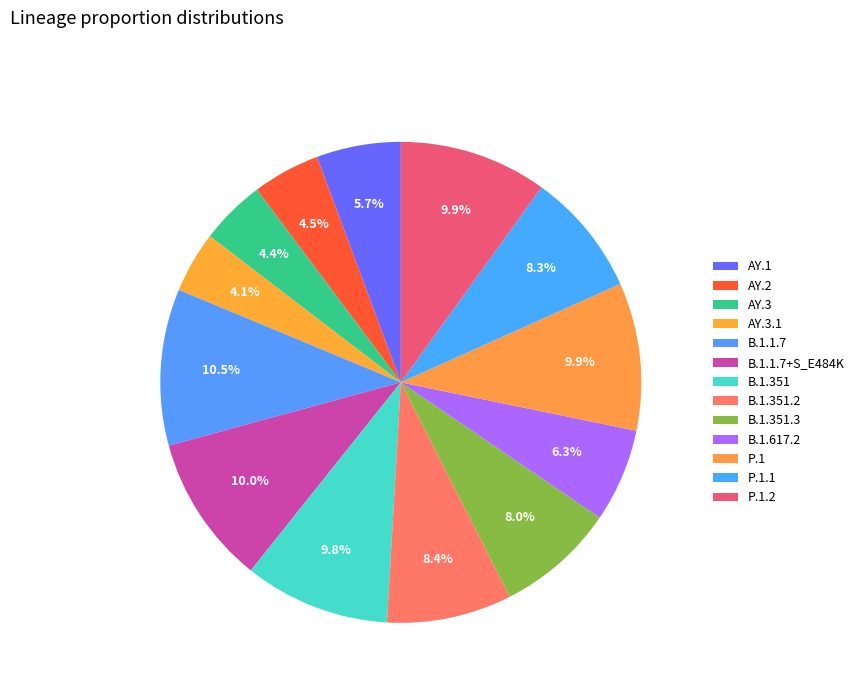

To the nearest percent, what is the combined percentage of P.1 and AY.2?

14%